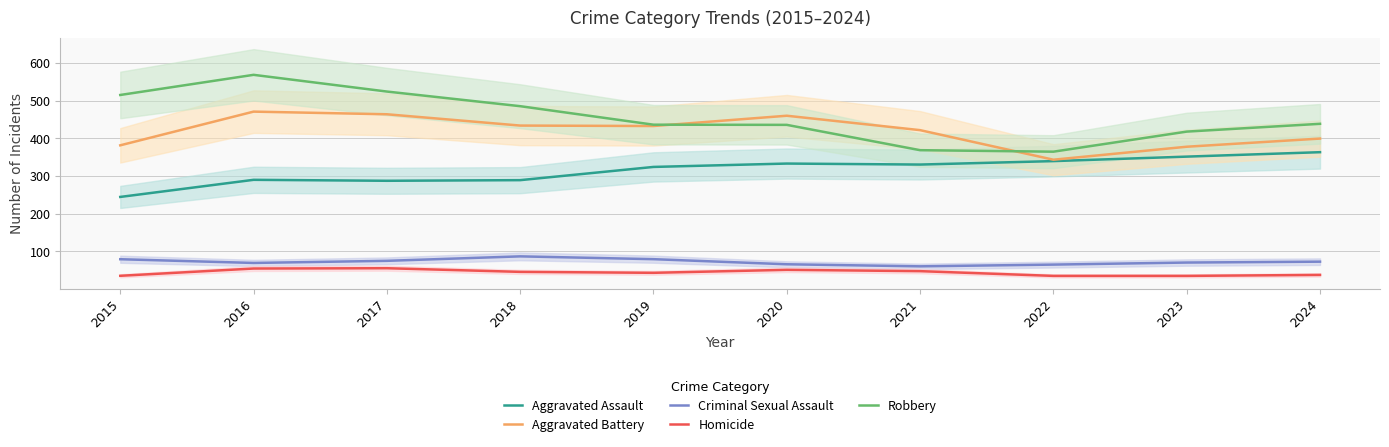

True or false: Homicide has a value of 37.5 at 2024.

True